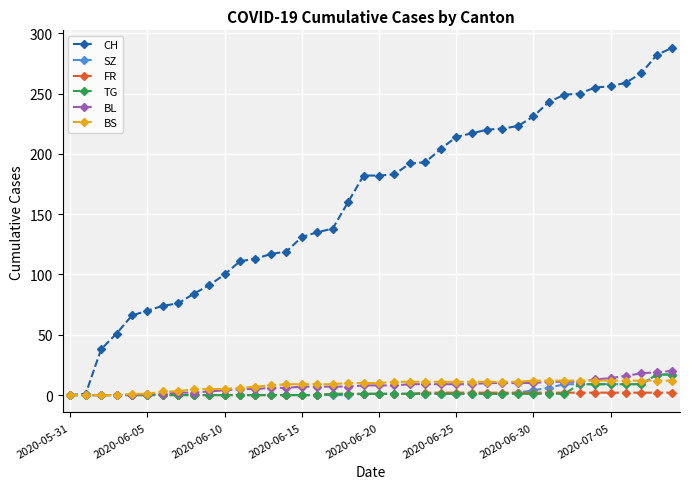

How many distinct data groups are displayed?

6